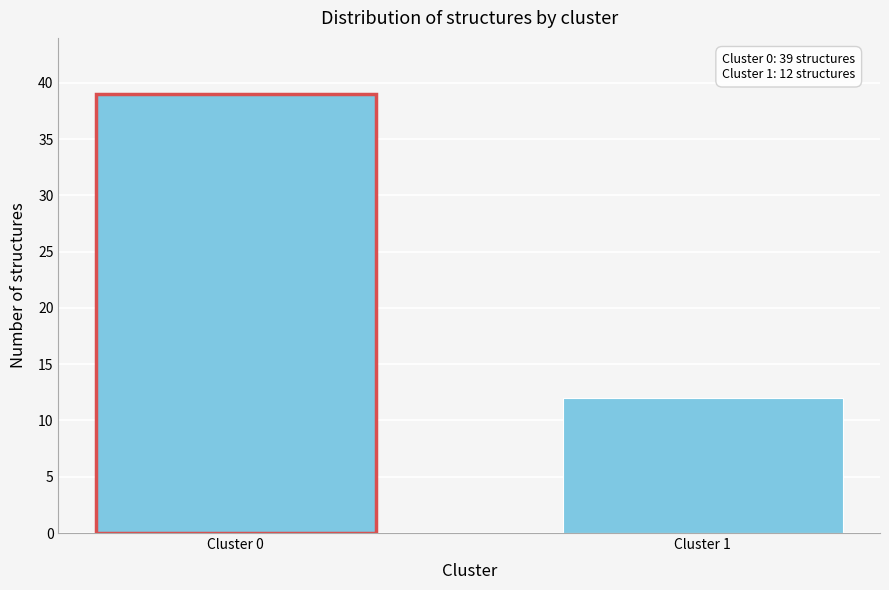

Reading left to right, transcribe all the data shown in this chart.

39	12